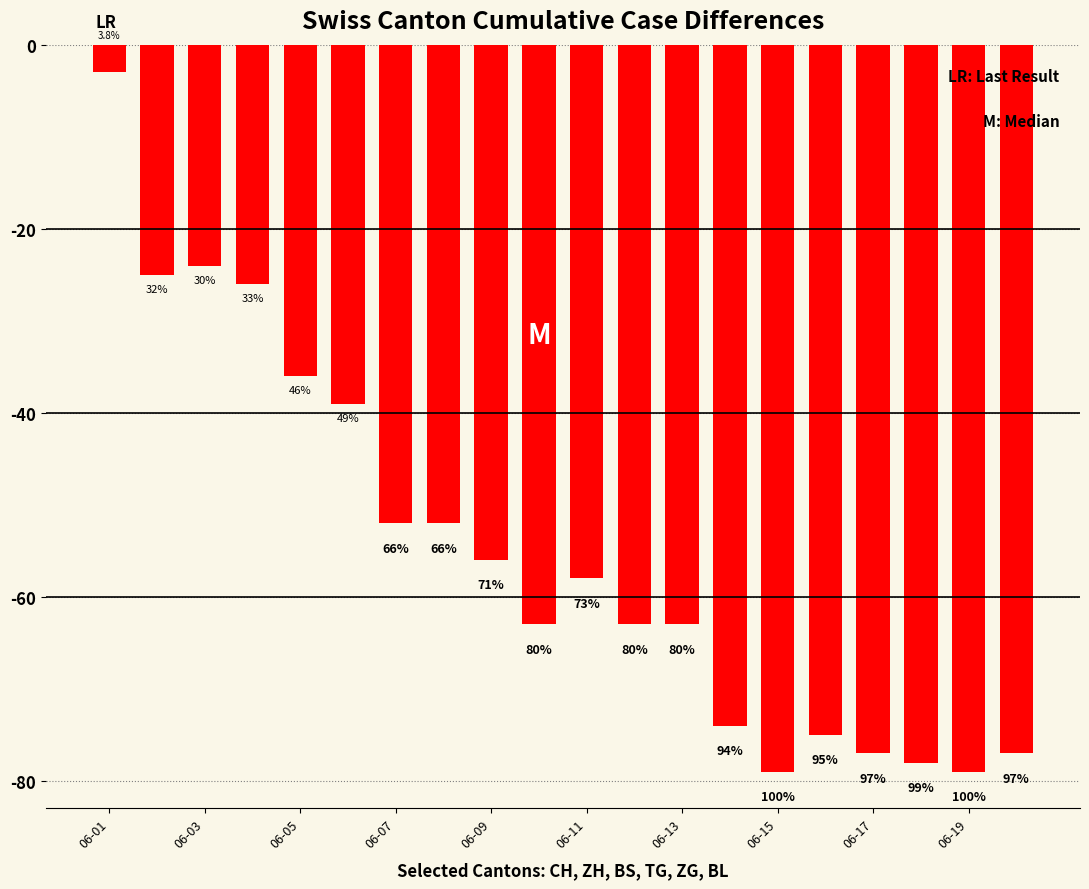

Does the chart contain any negative values?

Yes